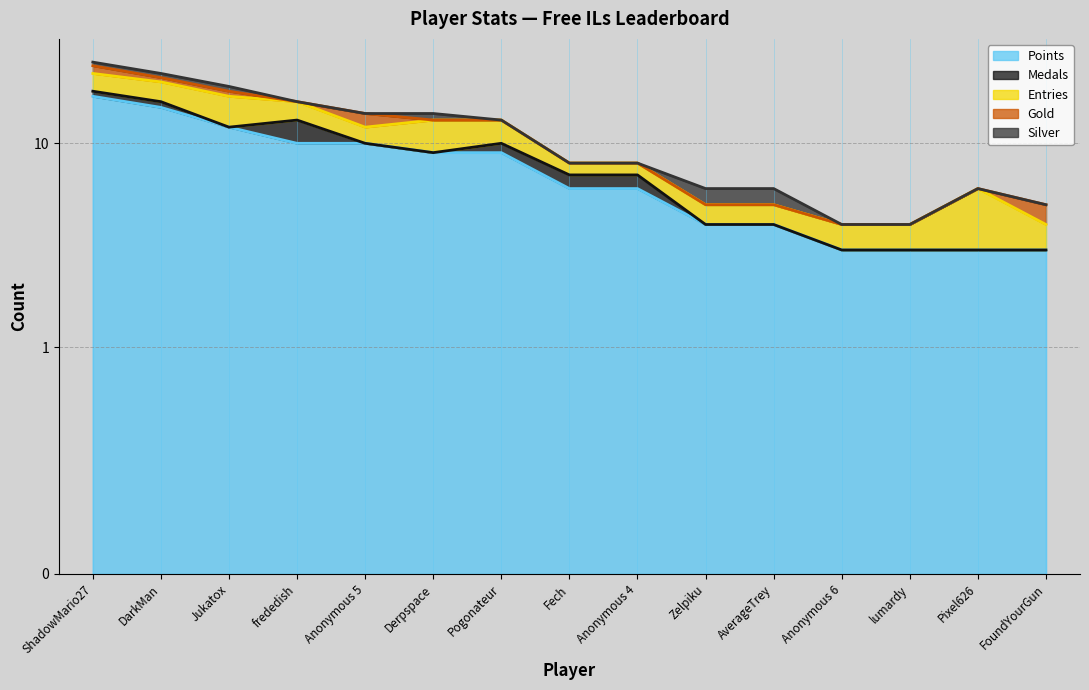

Reading left to right, what are all the values shown in this chart?

Points: 17	15	12	10	10	9	9	6	6	4	4	3	3	3	3
Medals: 1	1	0	3	0	0	1	1	1	0	0	0	0	0	0
Entries: 4	4	5	3	2	4	3	1	1	1	1	1	1	3	1
Gold: 2	1	1	0	2	0	0	0	0	0	0	0	0	0	1
Silver: 1	1	1	0	0	1	0	0	0	1	1	0	0	0	0